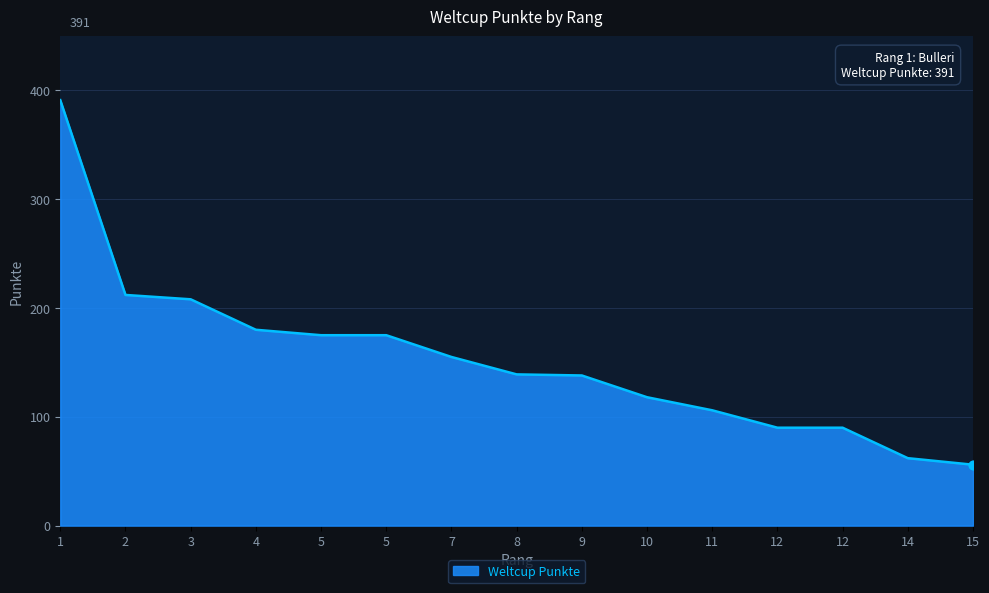

Approximately how many times larger is the value at 5 compared to 12?

1.9